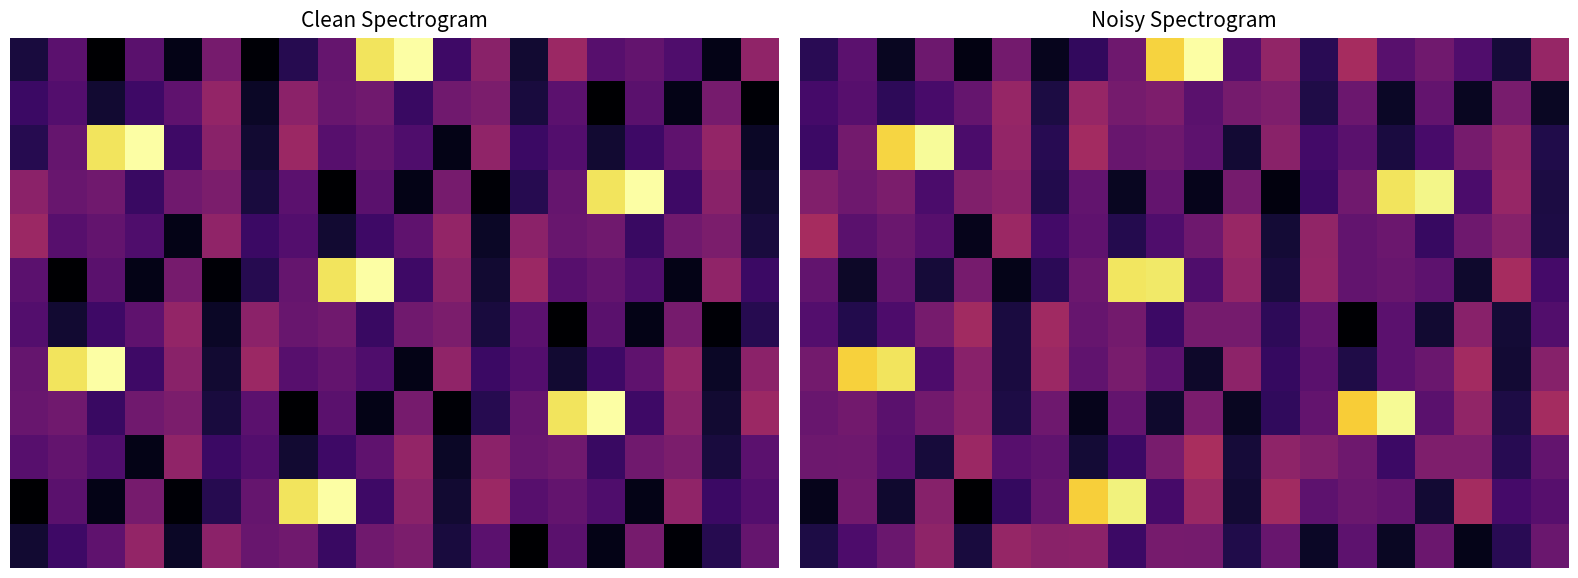

Between 7 and 12, which is larger?

12